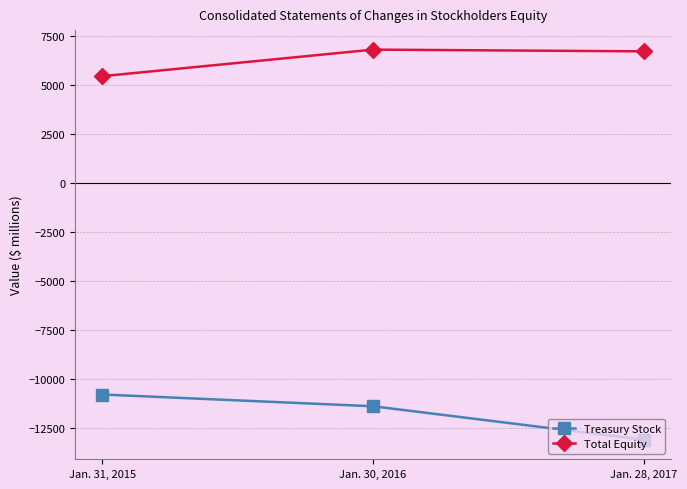

What is the greatest value displayed?

6798